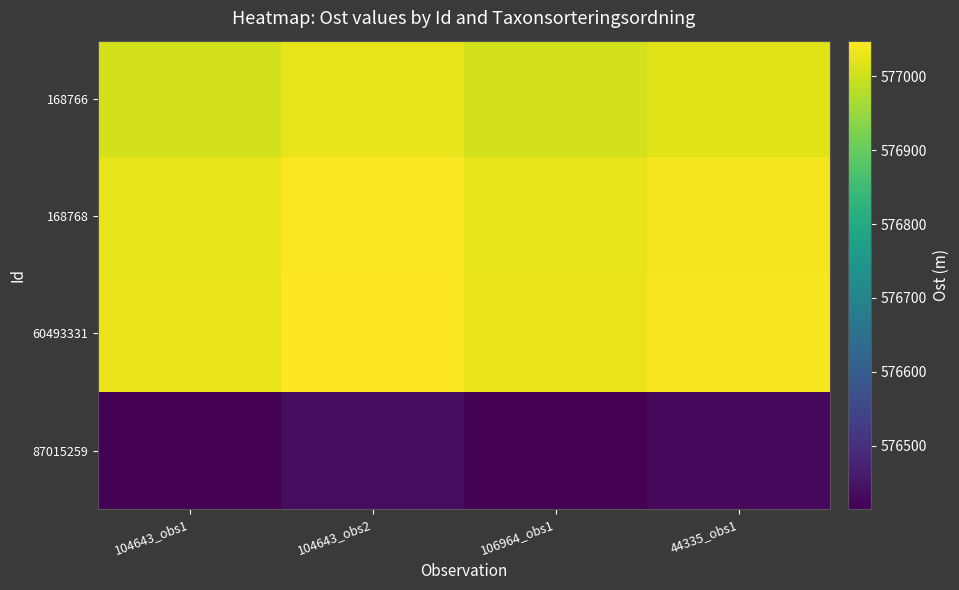

What is the total value across all series at 104643_obs1?

2307471.7